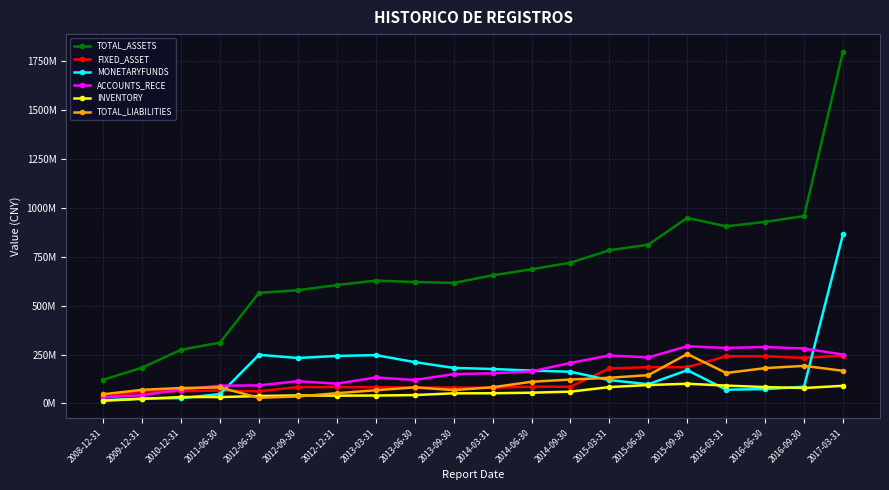

At 2016-03-31, list the series in order from largest to smallest.

TOTAL_ASSETS, ACCOUNTS_RECE, FIXED_ASSET, TOTAL_LIABILITIES, INVENTORY, MONETARYFUNDS